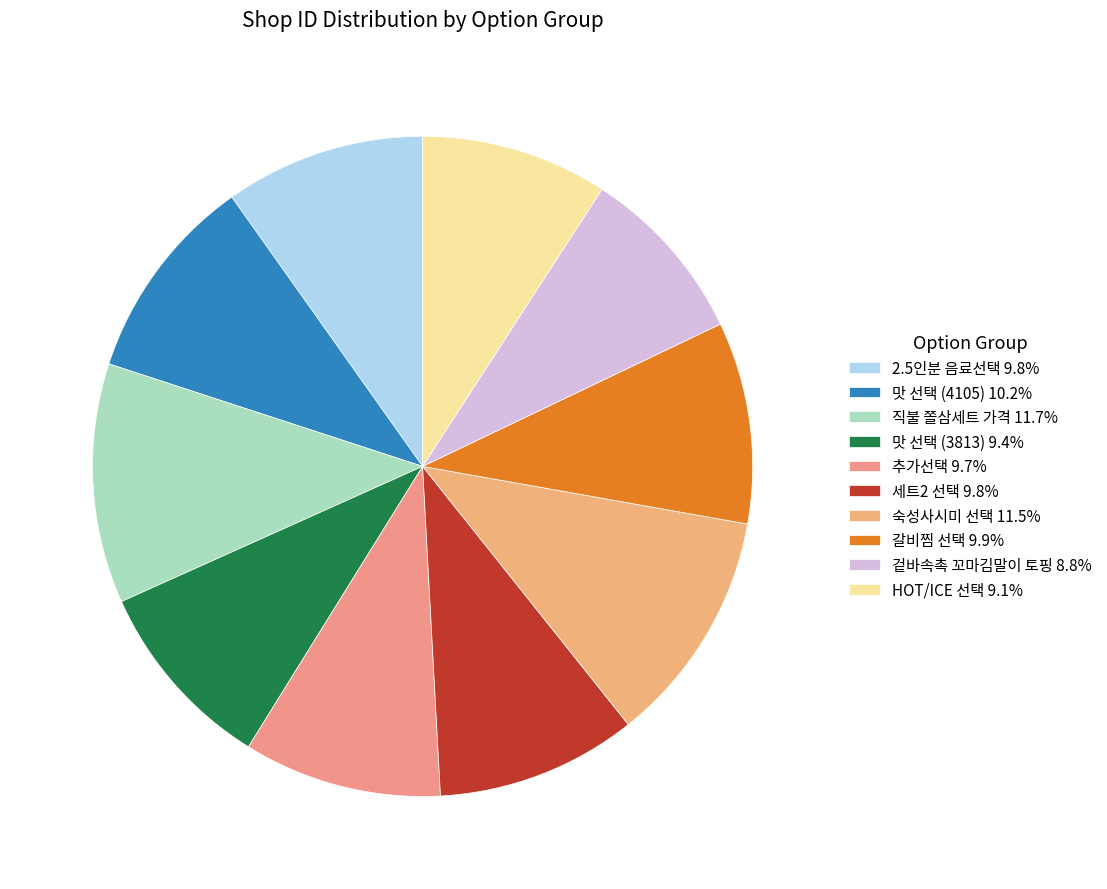

What is the ratio of the value at 직불 쫄삼세트 가격 to the value at 2.5인분 음료선택?

1.2